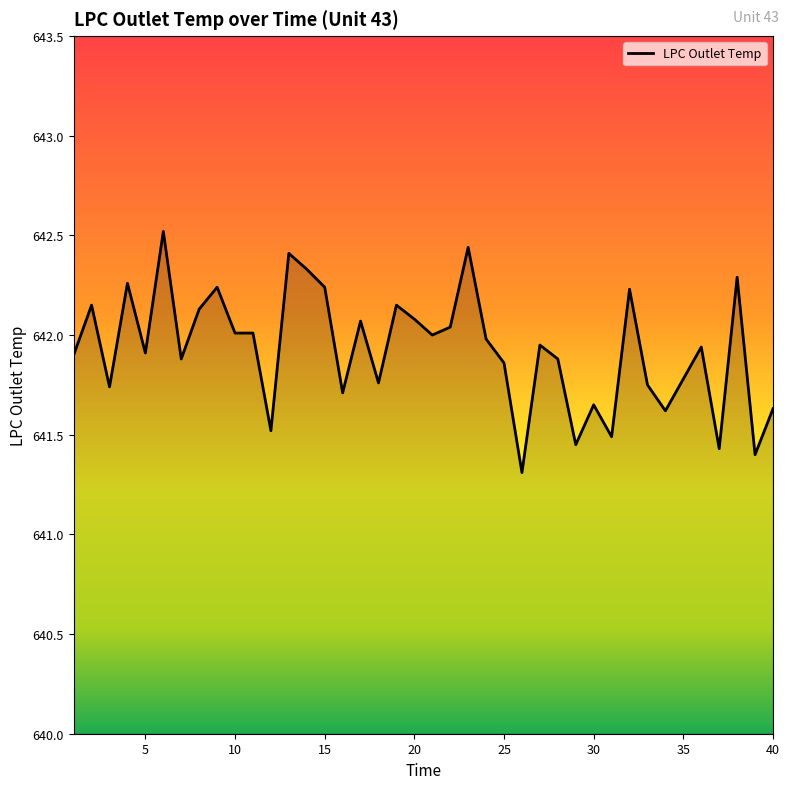

What is the difference between the second highest and minimum values?

1.1